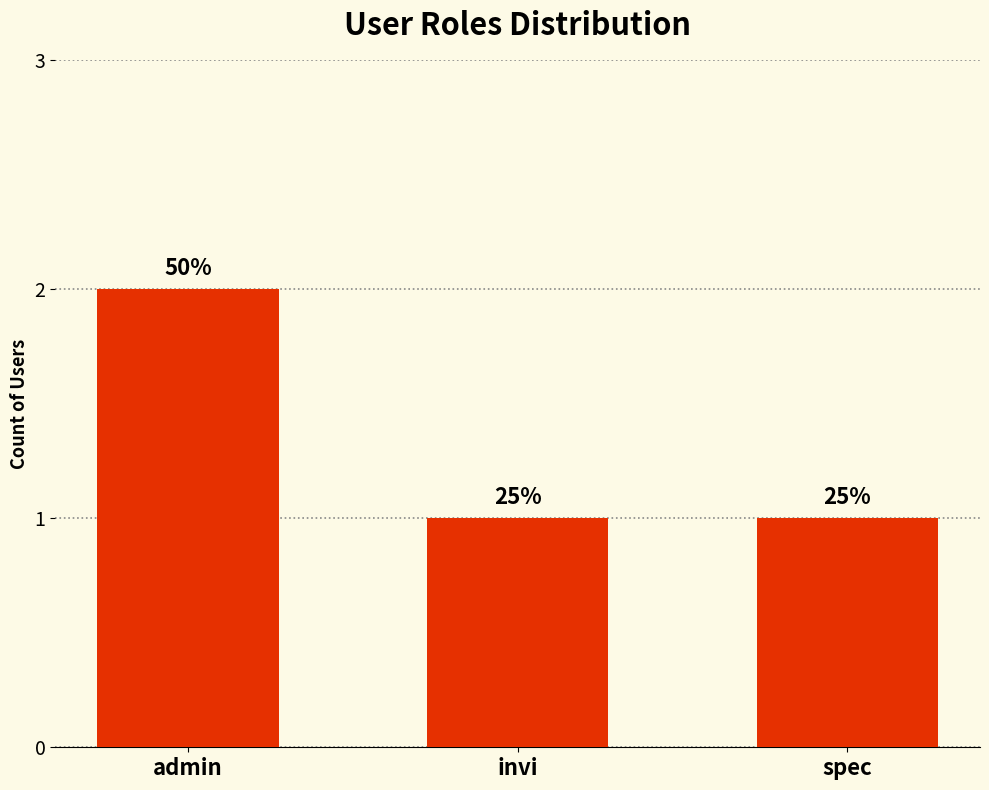

Rank the categories by value from lowest to highest.

invi, spec, admin